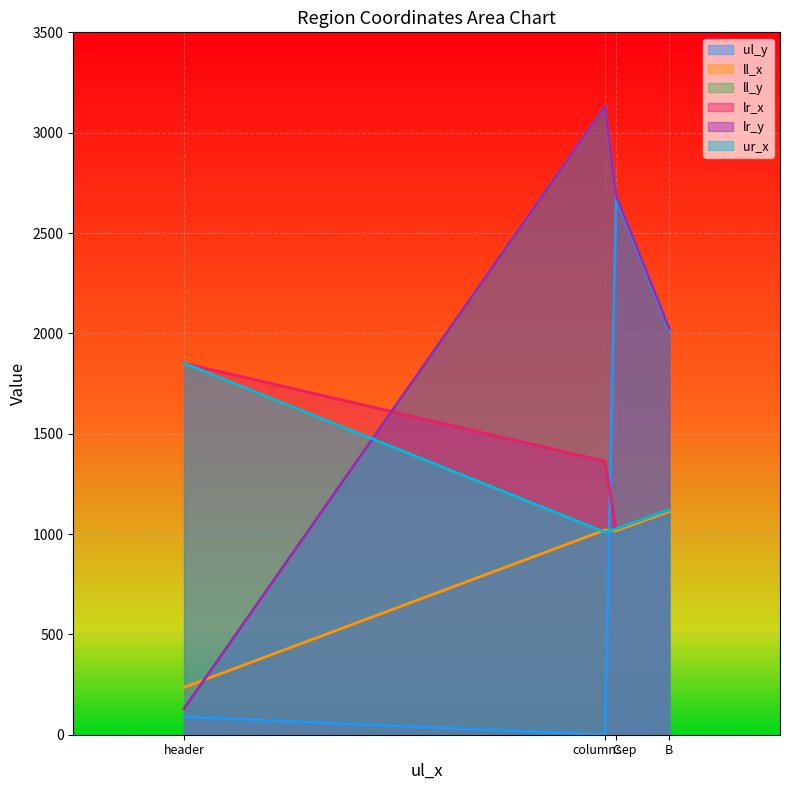

What are all the series names shown in the legend?

ul_y, ll_x, ll_y, lr_x, lr_y, ur_x